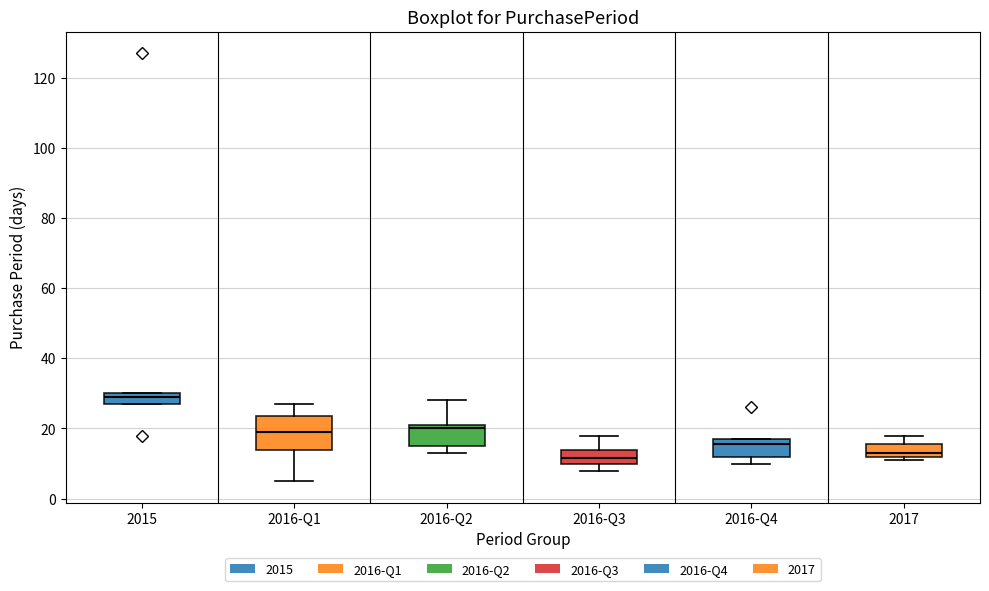

Comparing the boxes themselves (not the whiskers), which one is the tallest?

2016-Q1